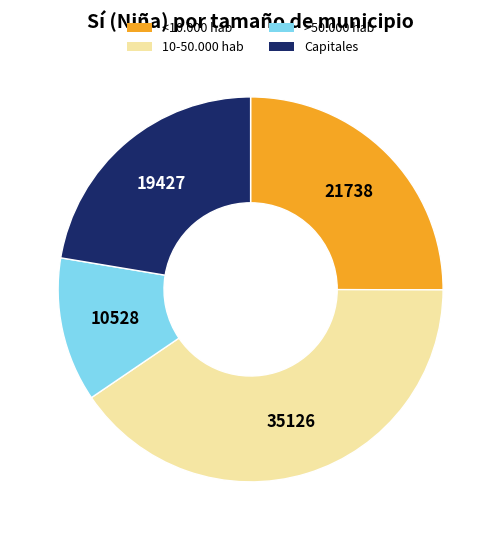

Which category has the biggest portion of the pie?

10-50.000 hab